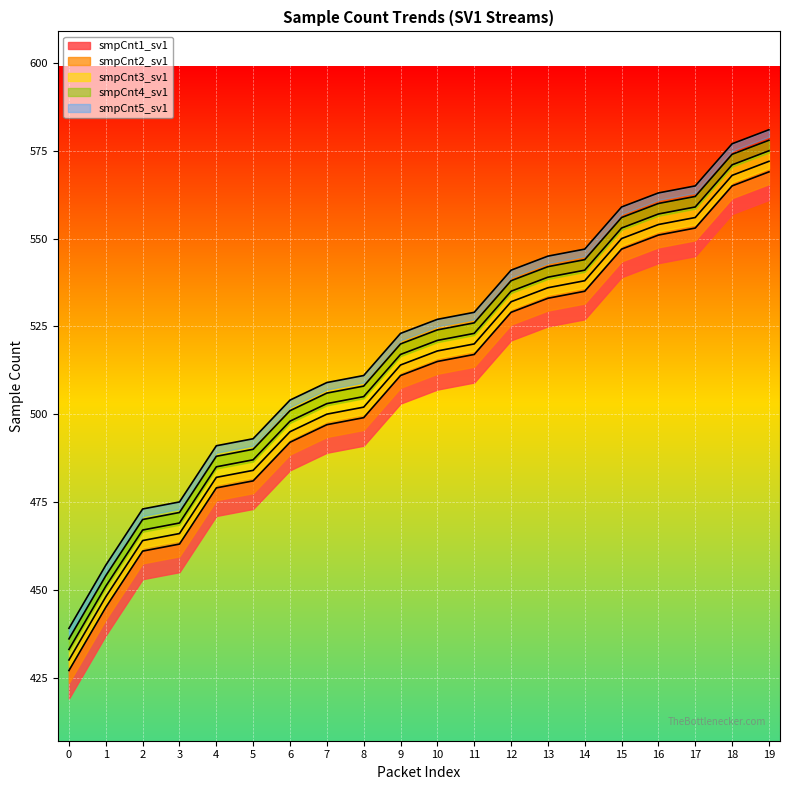

Reading left to right, transcribe all the data shown in this chart.

smpCnt1_sv1: 427	445	461	463	479	481	492	497	499	511	515	517	529	533	535	547	551	553	565	569
smpCnt2_sv1: 430	448	464	466	482	484	495	500	502	514	518	520	532	536	538	550	554	556	568	572
smpCnt3_sv1: 433	451	467	469	485	487	498	503	505	517	521	523	535	539	541	553	557	559	571	575
smpCnt4_sv1: 436	454	470	472	488	490	501	506	508	520	524	526	538	542	544	556	560	562	574	578
smpCnt5_sv1: 439	457	473	475	491	493	504	509	511	523	527	529	541	545	547	559	563	565	577	581